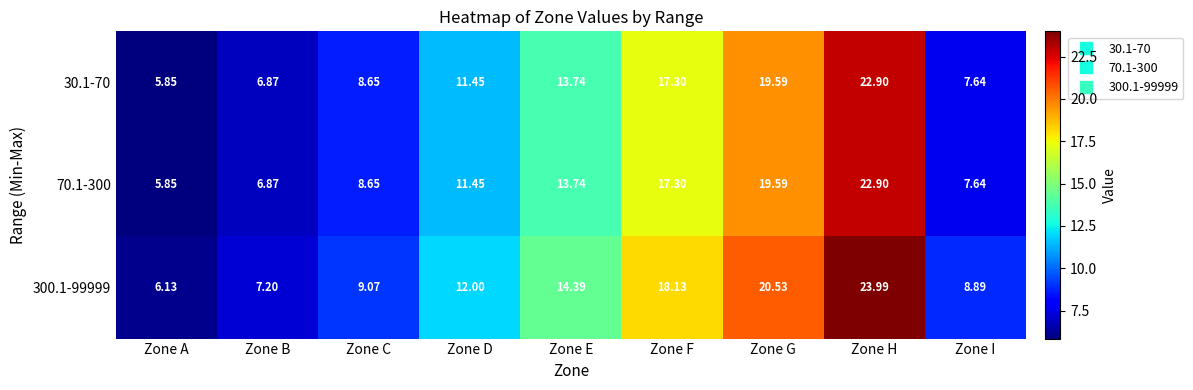

Which category has the highest value in the 30.1-70 series?

Zone H